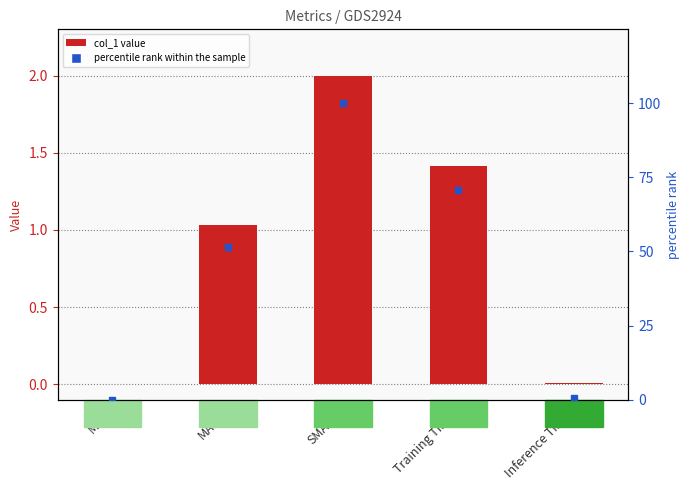

Where does the col_1 series first go above 1?

MAPE